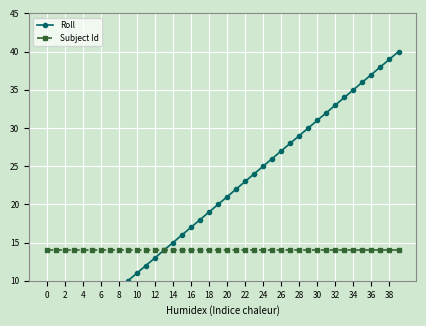

Rank the series by their average value, from lowest to highest.

Subject Id, Roll